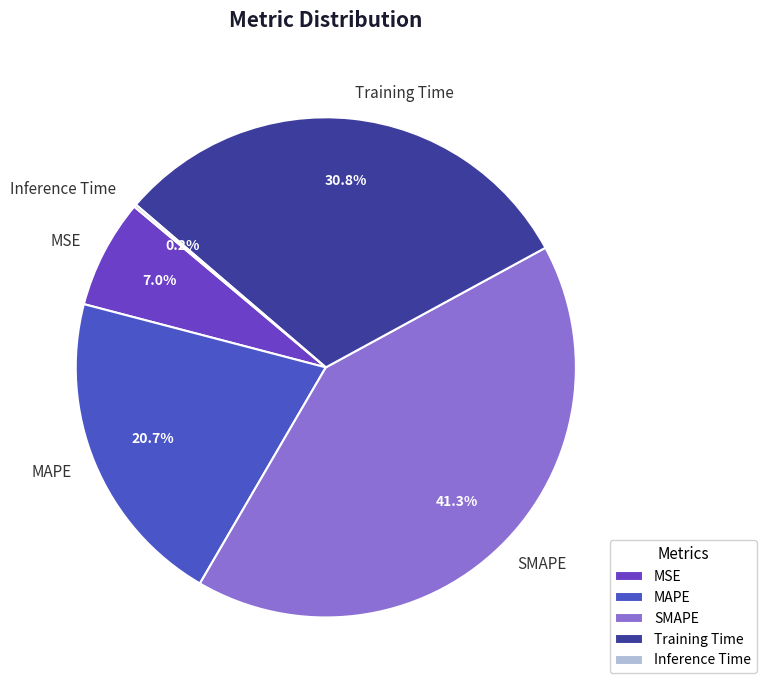

How much of the chart is everything except Training Time?

69.2%